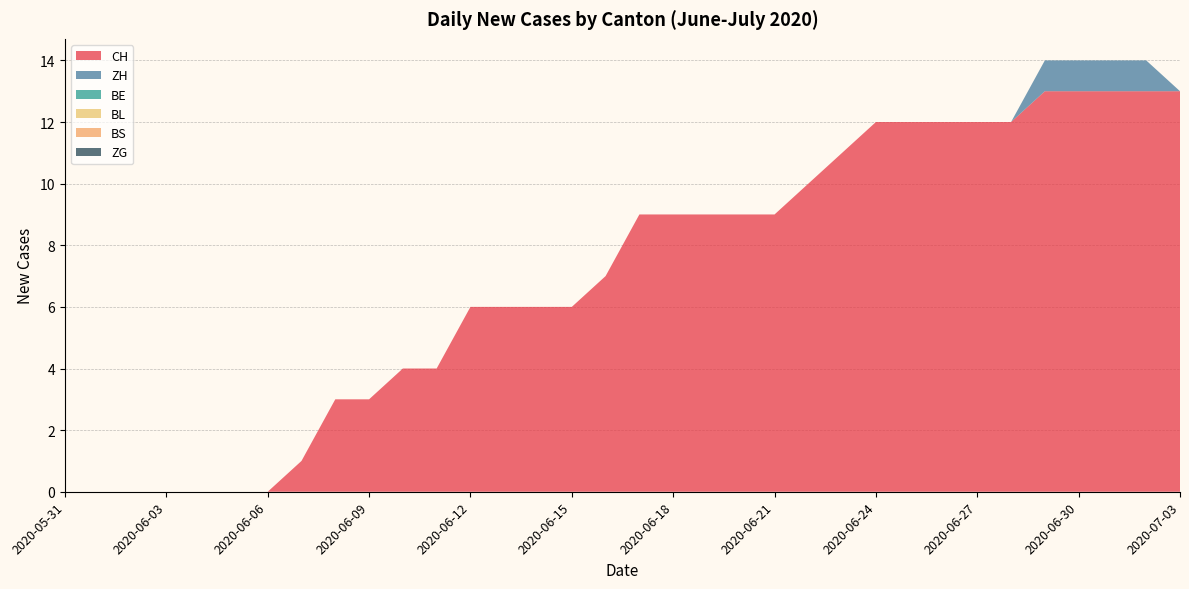

Reading right to left, list all the values displayed in this chart.

CH: 13	13	13	13	13	12	12	12	12	12	11	10	9	9	9	9	9	7	6	6	6	6	4	4	3	3	1	0	0	0	0	0	0	0
ZH: 0	1	1	1	1	0	0	0	0	0	0	0	0	0	0	0	0	0	0	0	0	0	0	0	0	0	0	0	0	0	0	0	0	0
BE: 0	0	0	0	0	0	0	0	0	0	0	0	0	0	0	0	0	0	0	0	0	0	0	0	0	0	0	0	0	0	0	0	0	0
BL: 0	0	0	0	0	0	0	0	0	0	0	0	0	0	0	0	0	0	0	0	0	0	0	0	0	0	0	0	0	0	0	0	0	0
BS: 0	0	0	0	0	0	0	0	0	0	0	0	0	0	0	0	0	0	0	0	0	0	0	0	0	0	0	0	0	0	0	0	0	0
ZG: 0	0	0	0	0	0	0	0	0	0	0	0	0	0	0	0	0	0	0	0	0	0	0	0	0	0	0	0	0	0	0	0	0	0